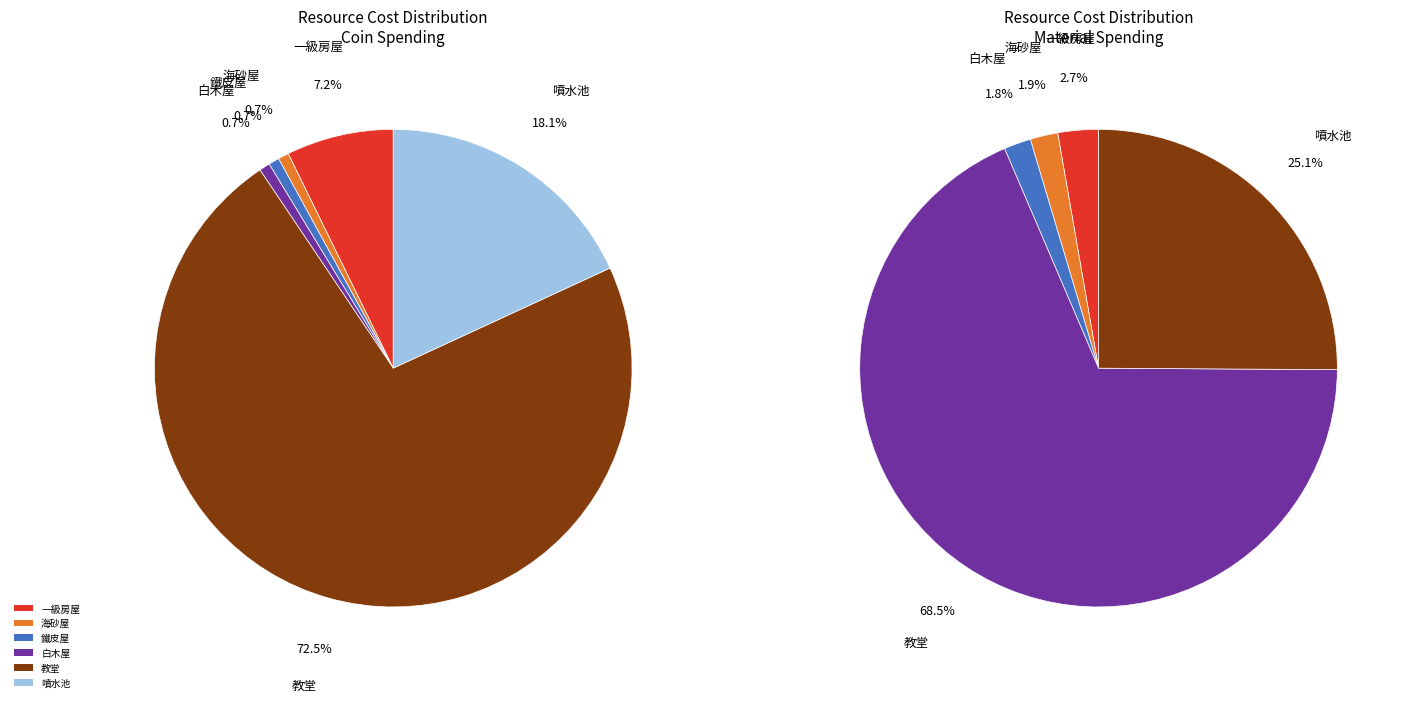

To the nearest percent, what percentage of the pie is 鐵皮屋?

1%